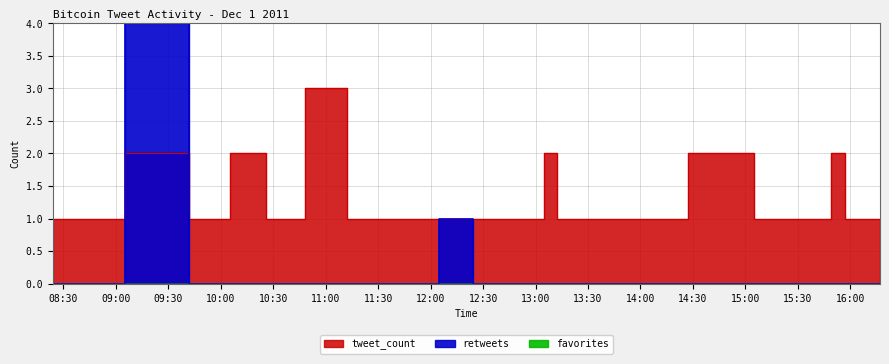

How many lines are shown in the chart?

2